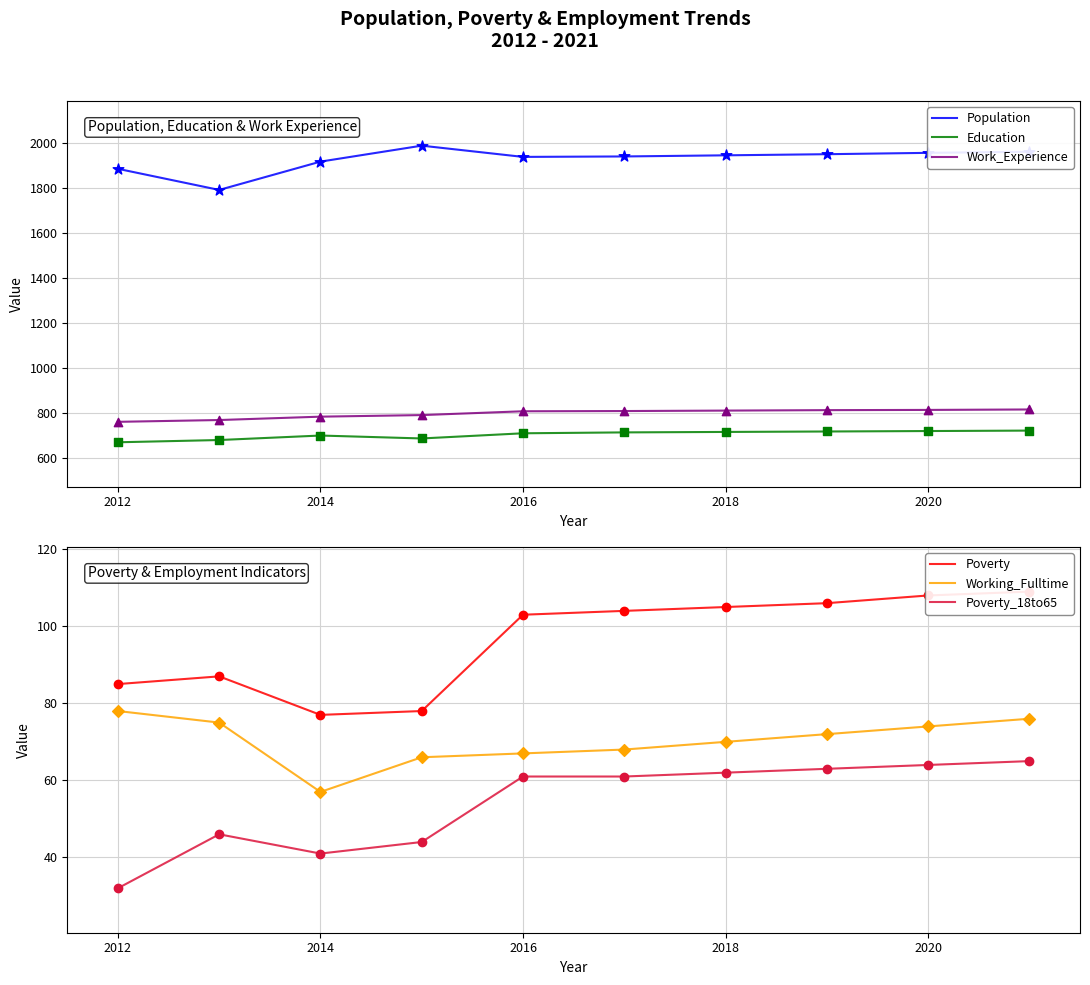

Which series has the largest Y range (max minus min)?

Population